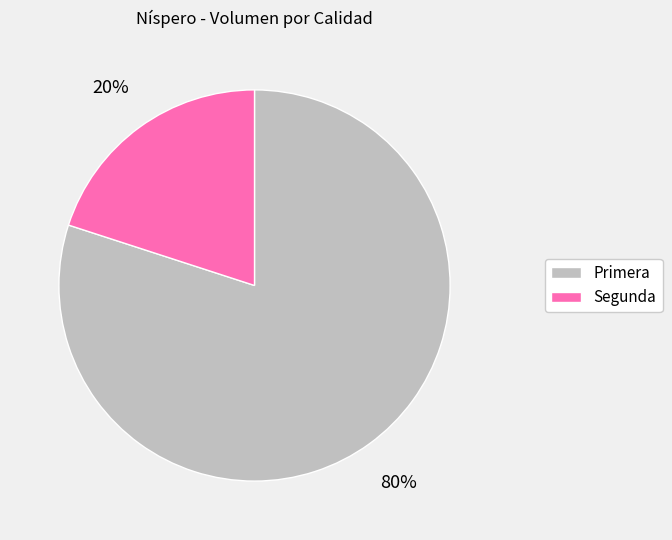

The Primera slice represents 88% of the pie. True or false?

False